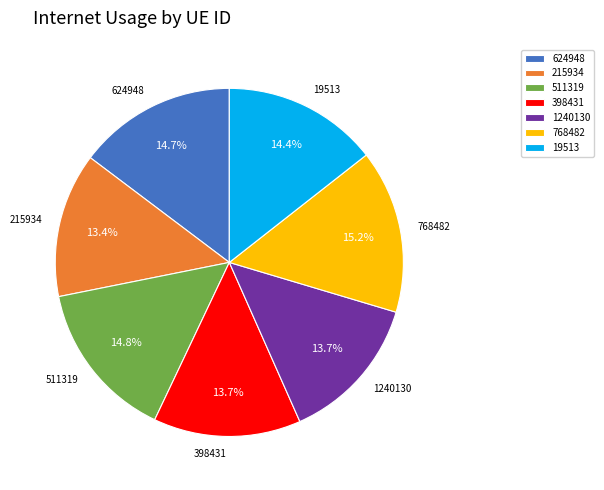

Does any single category account for the majority?

No